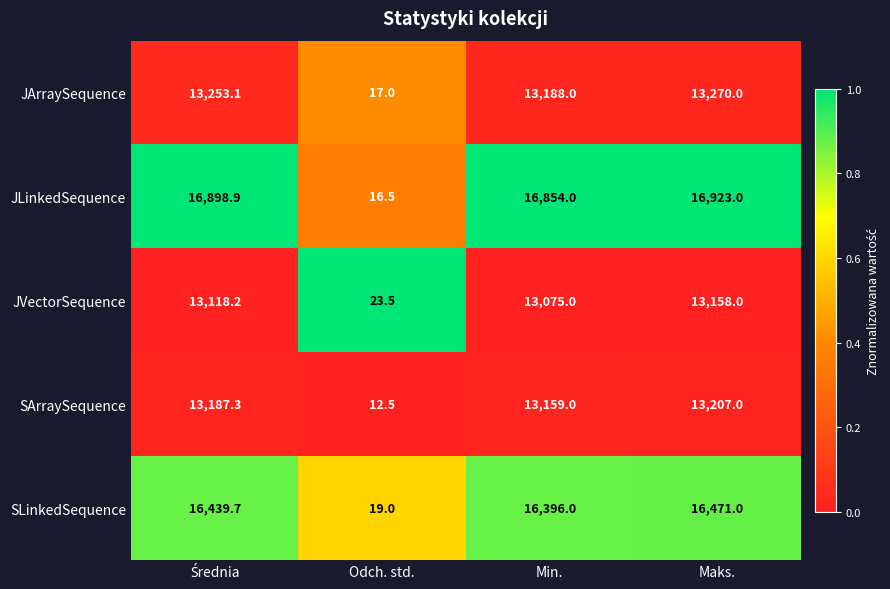

Is it true that SArraySequence equals 12.5 at Odch. std.?

True